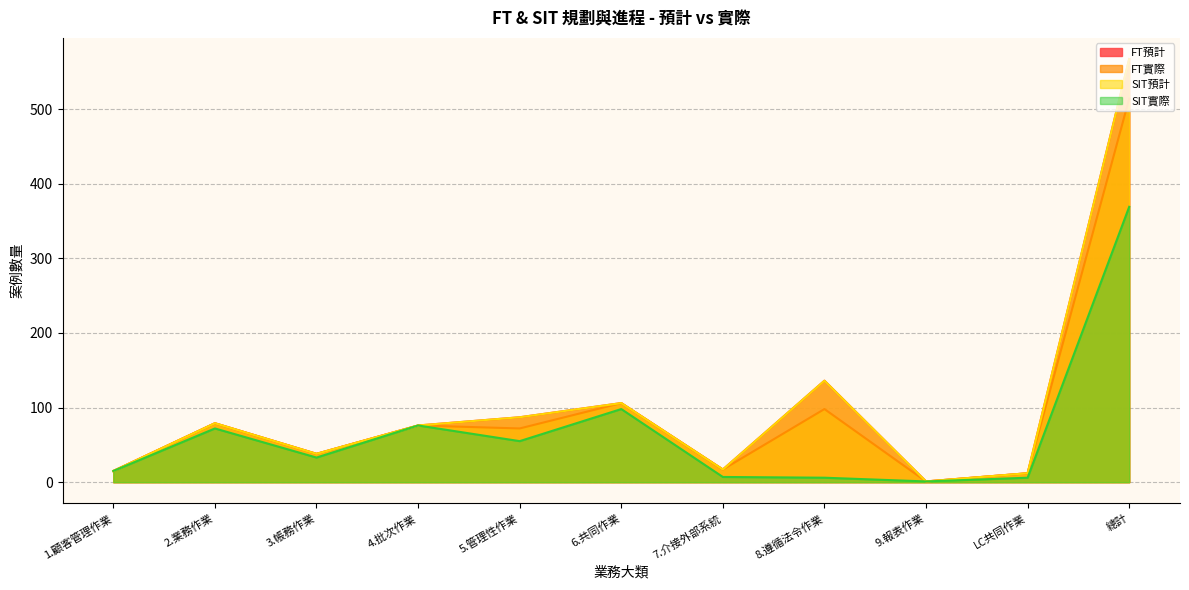

Does the chart have visible grid lines?

Yes